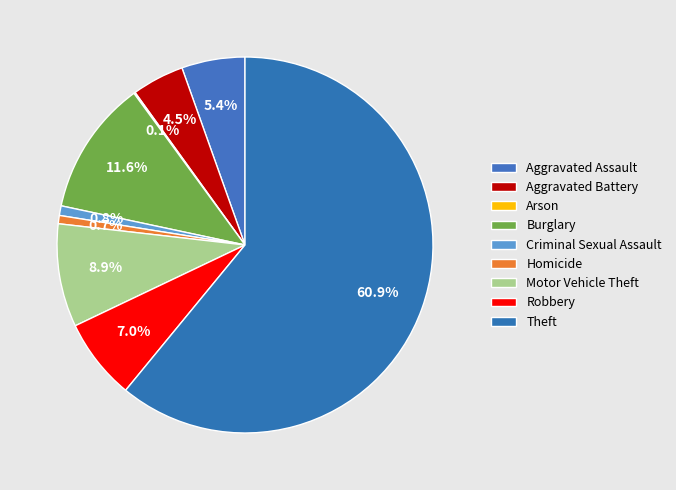

What percentage is the Motor Vehicle Theft slice, to the nearest percent?

9%